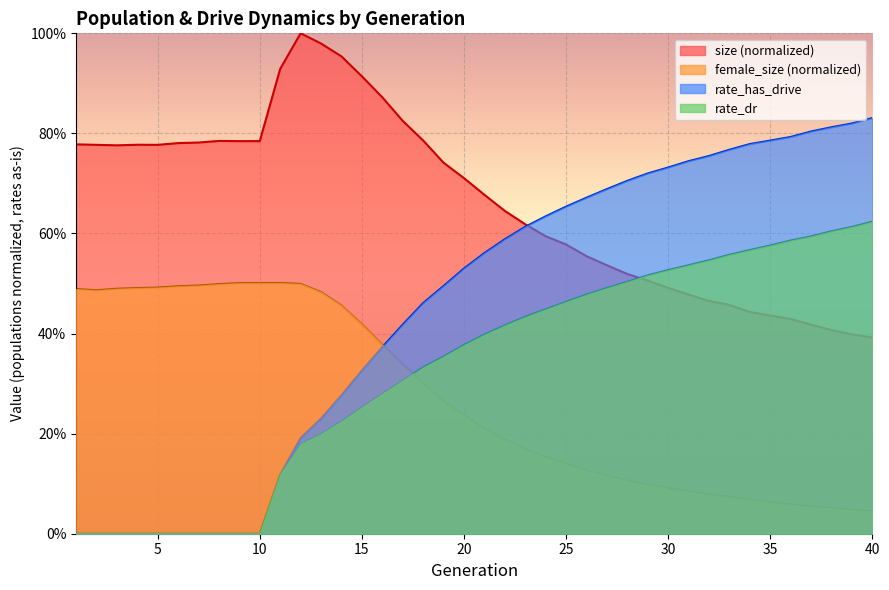

List the series in order of their peak value, lowest first.

female_size (normalized), rate_dr, rate_has_drive, size (normalized)